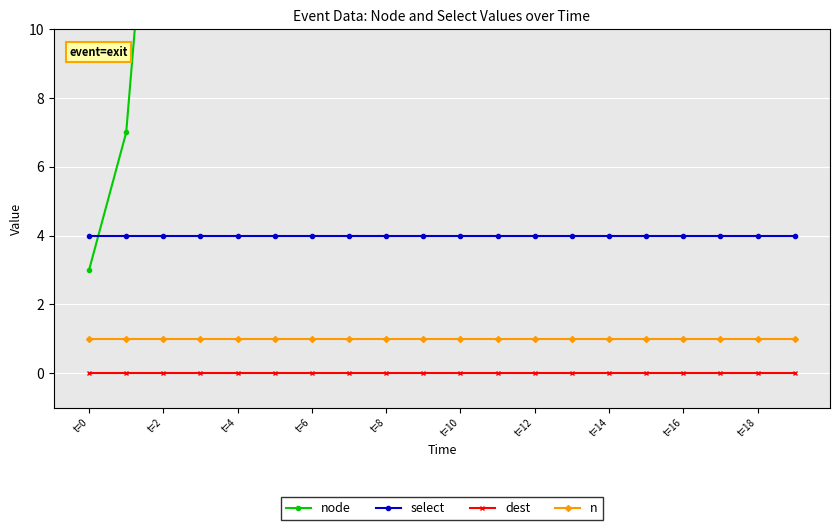

How many lines are shown in the chart?

4